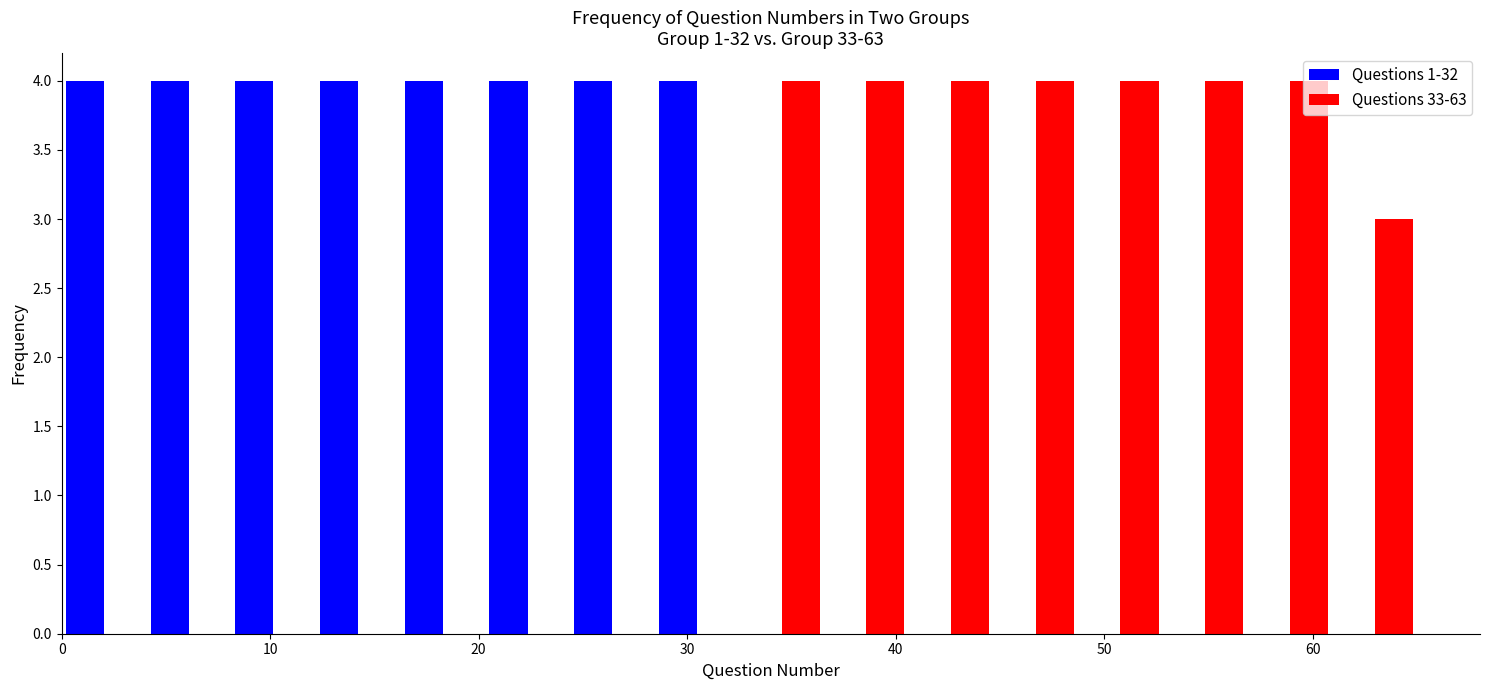

What is the height of the Questions 33-63 bar covering 41 to 45 on the x-axis? Neither the bar edges nor the heights are printed on the chart, so give them approximately, as read against the axes.

4